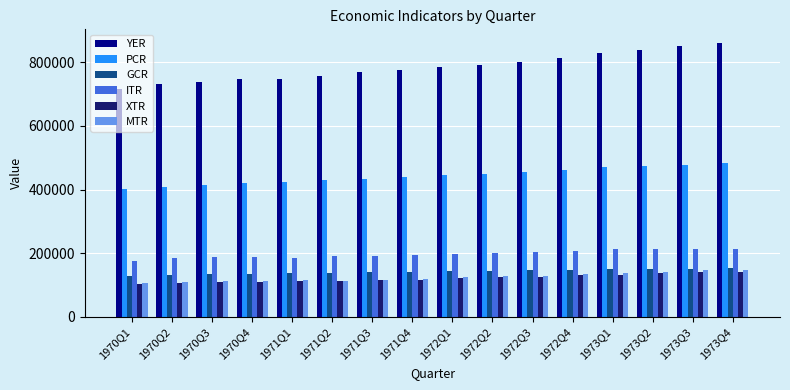

How many data points in ITR are less than 197209?

8